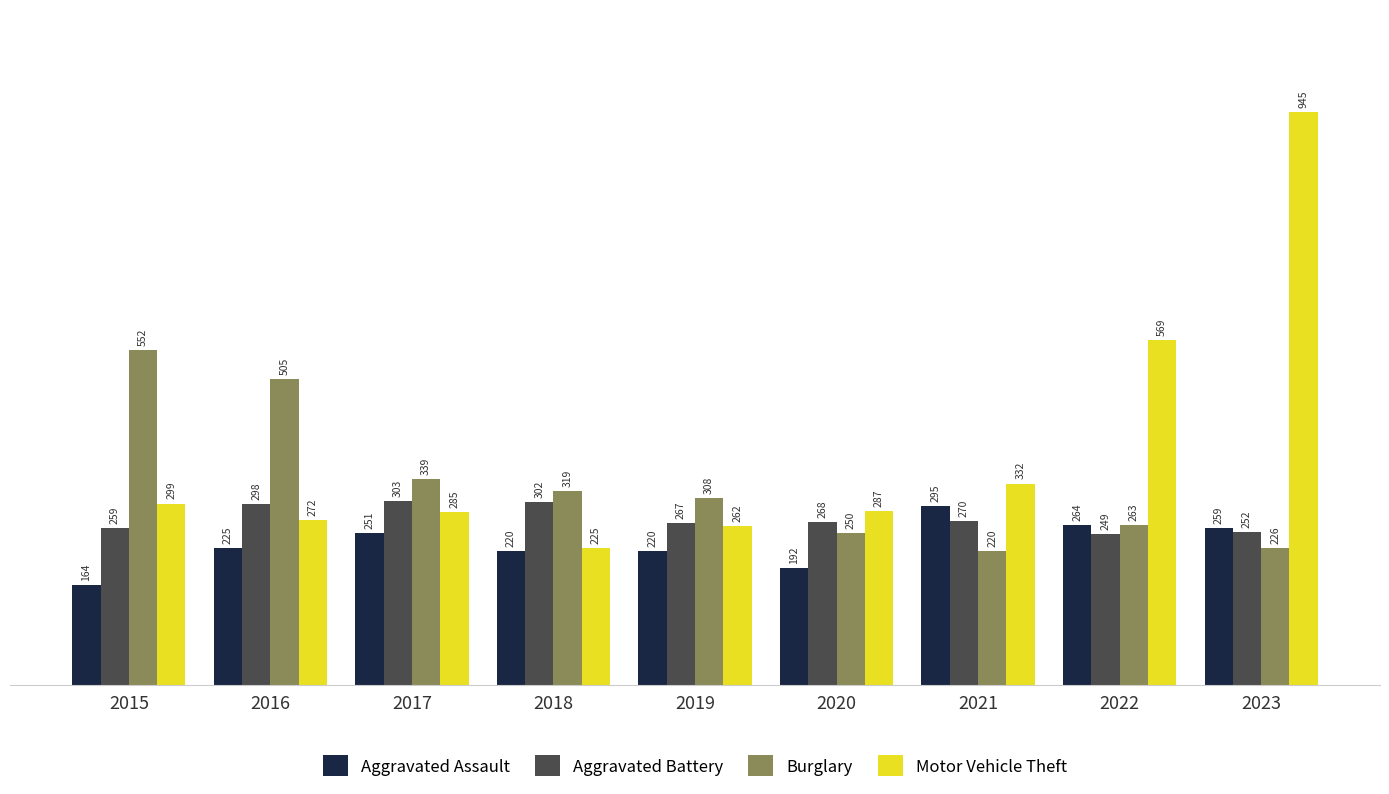

What is the maximum value shown in the chart?

945